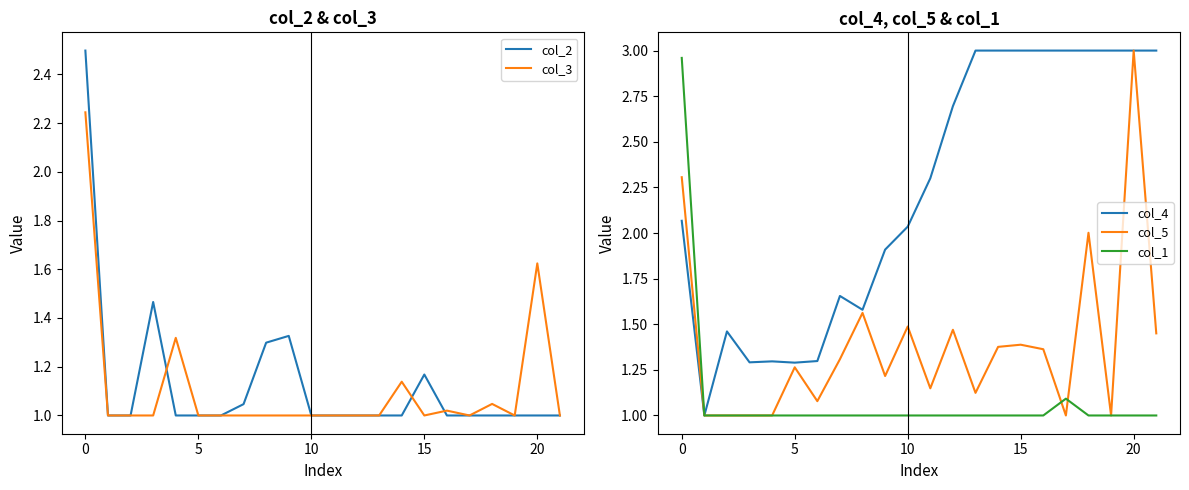

At how many categories does at least one series exceed 1?

21